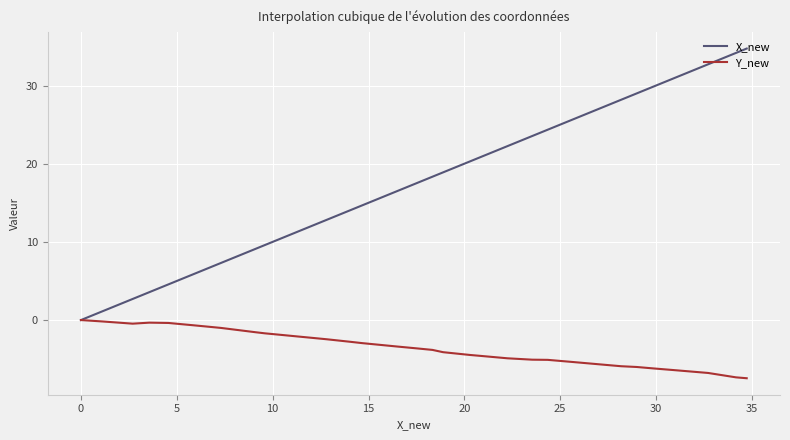

Which series has the widest spread of values?

X_new